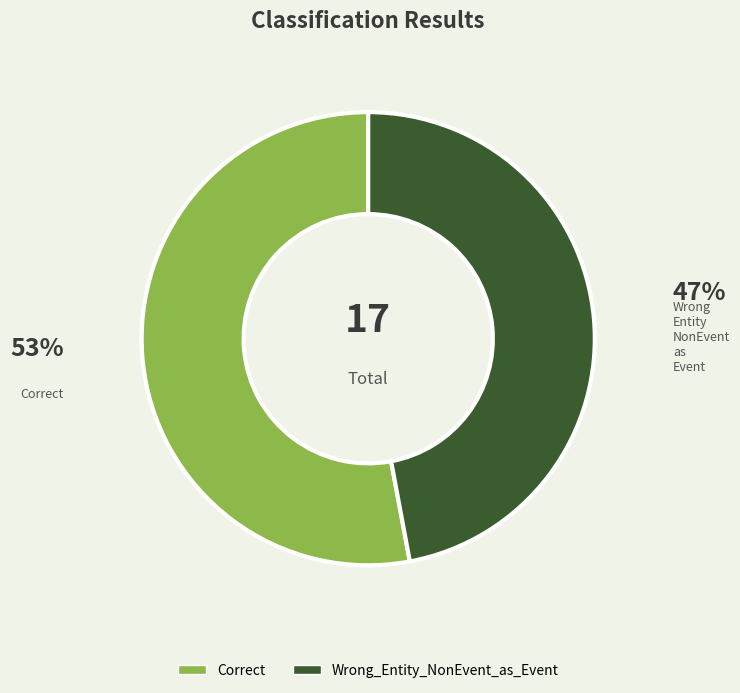

Is there a majority slice in this chart?

Yes